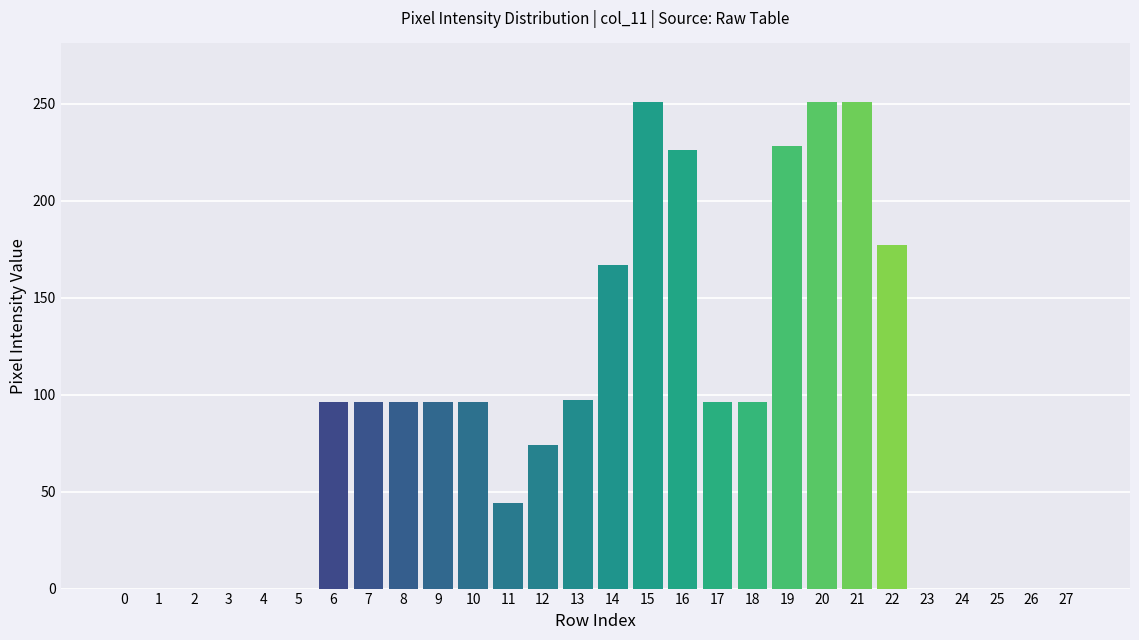

Between 16 and 14, which is larger?

16